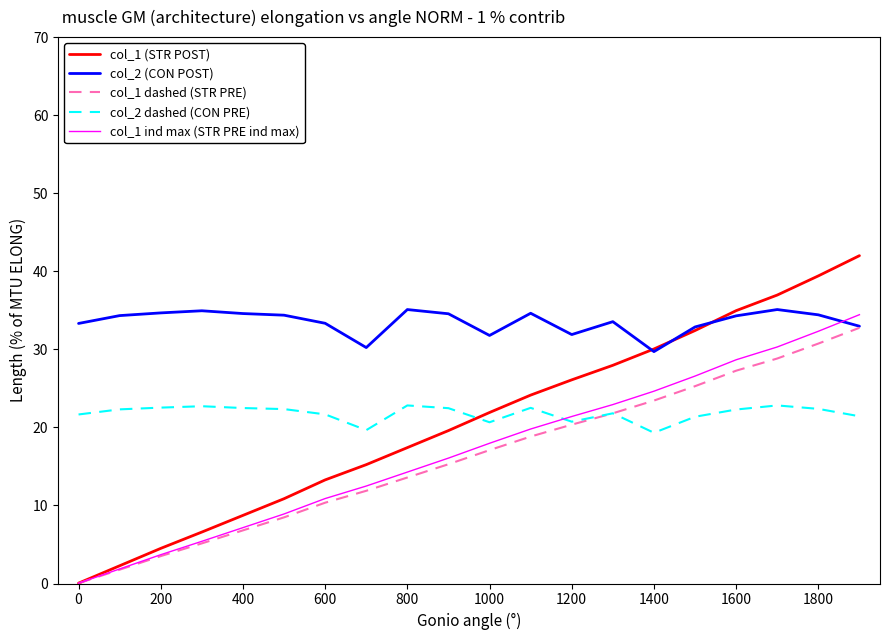

True or false: col_2 dashed (CON PRE) and col_1 (STR POST) intersect in this chart.

True